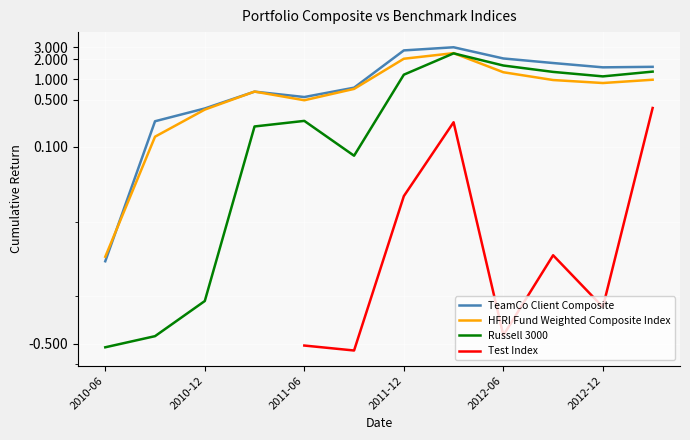

How many values in Russell 3000 are above zero?

9